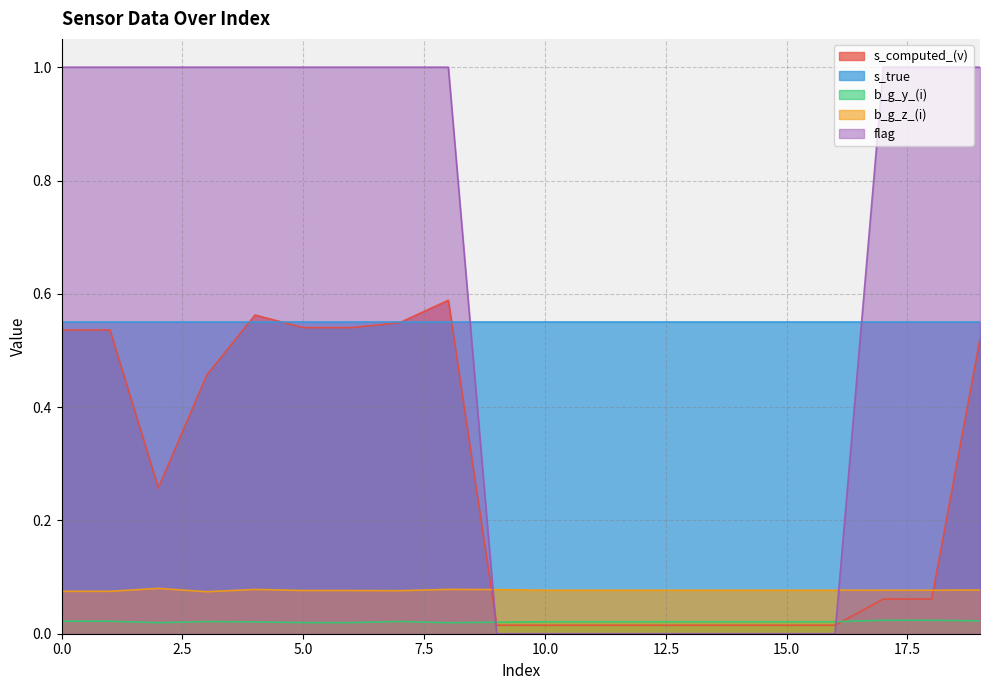

True or false: b_g_z_(i) has more than 2 interior local peaks.

True